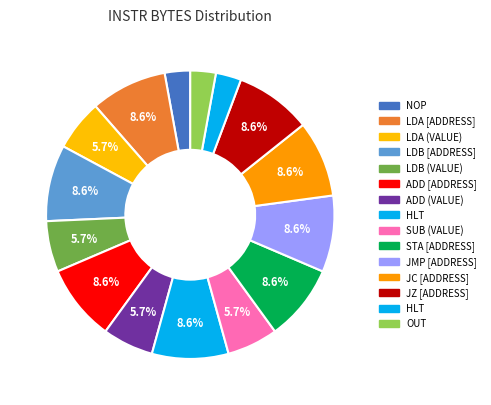

Which category has the smallest portion of the pie?

NOP